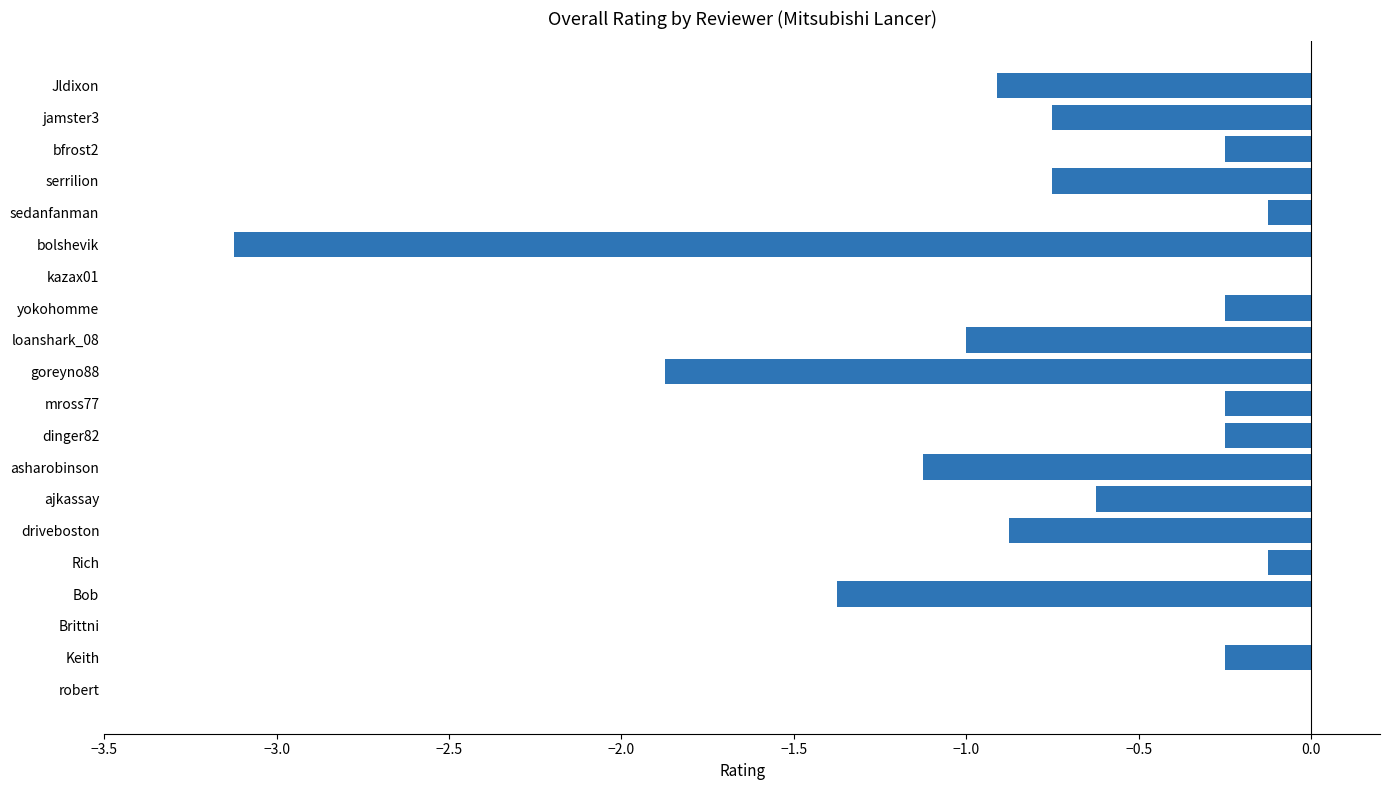

The chart shows a value of -0.0 at sedanfanman. True or false?

False